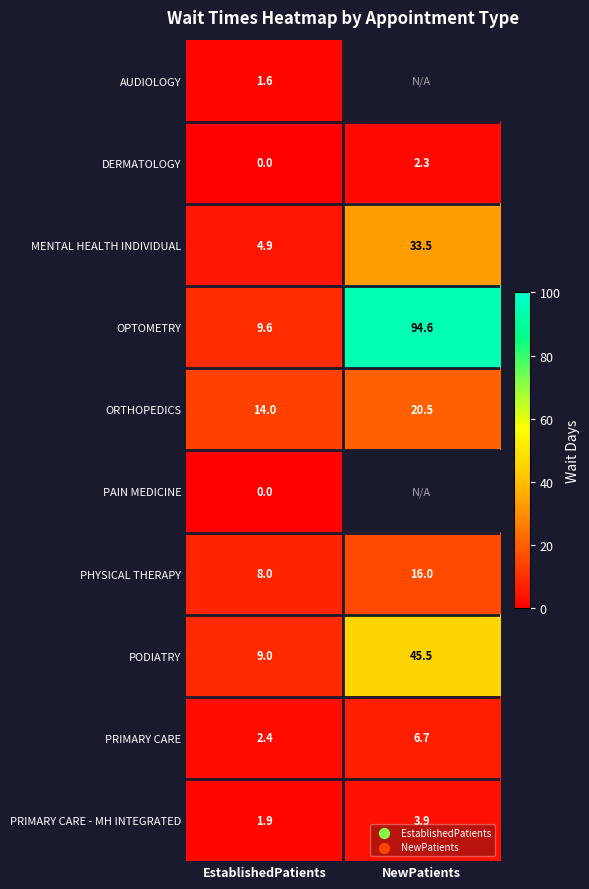

Which has a higher value, EstablishedPatients or NewPatients?

NewPatients